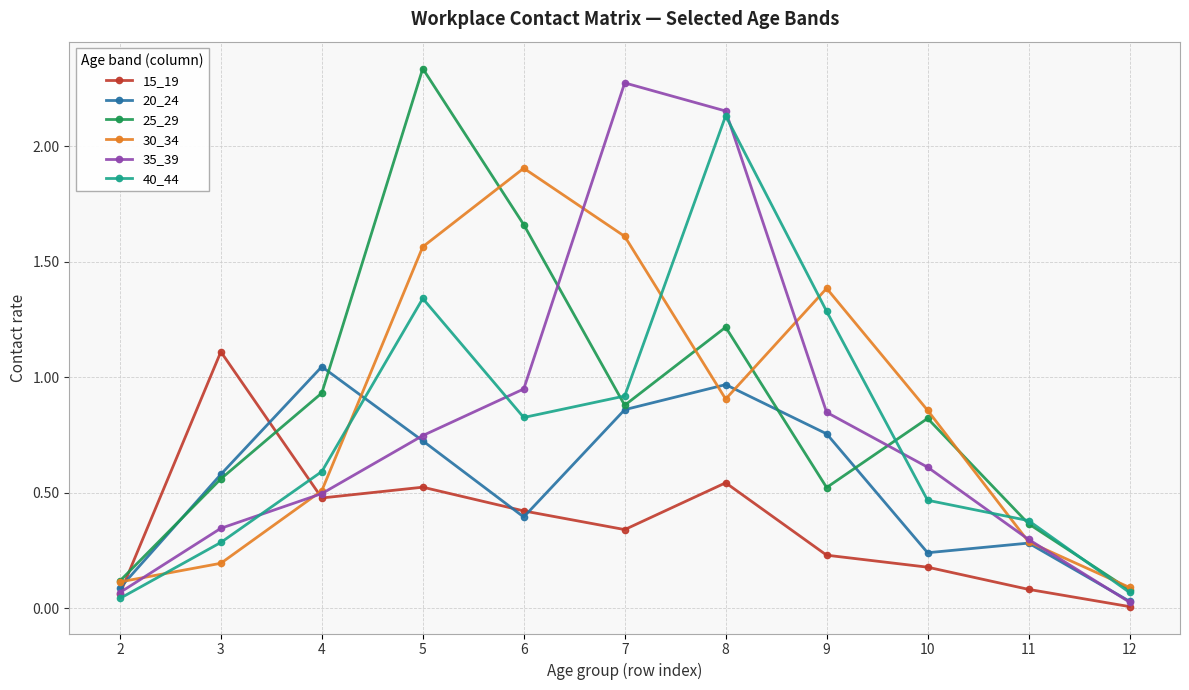

The 35_39 series shows 0.2 at 10. True or false?

False